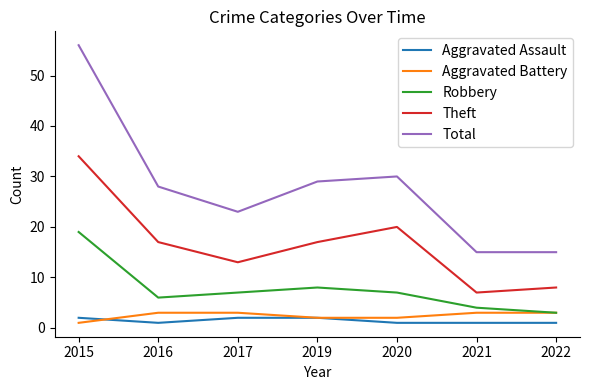

How many series are shown in this chart?

5